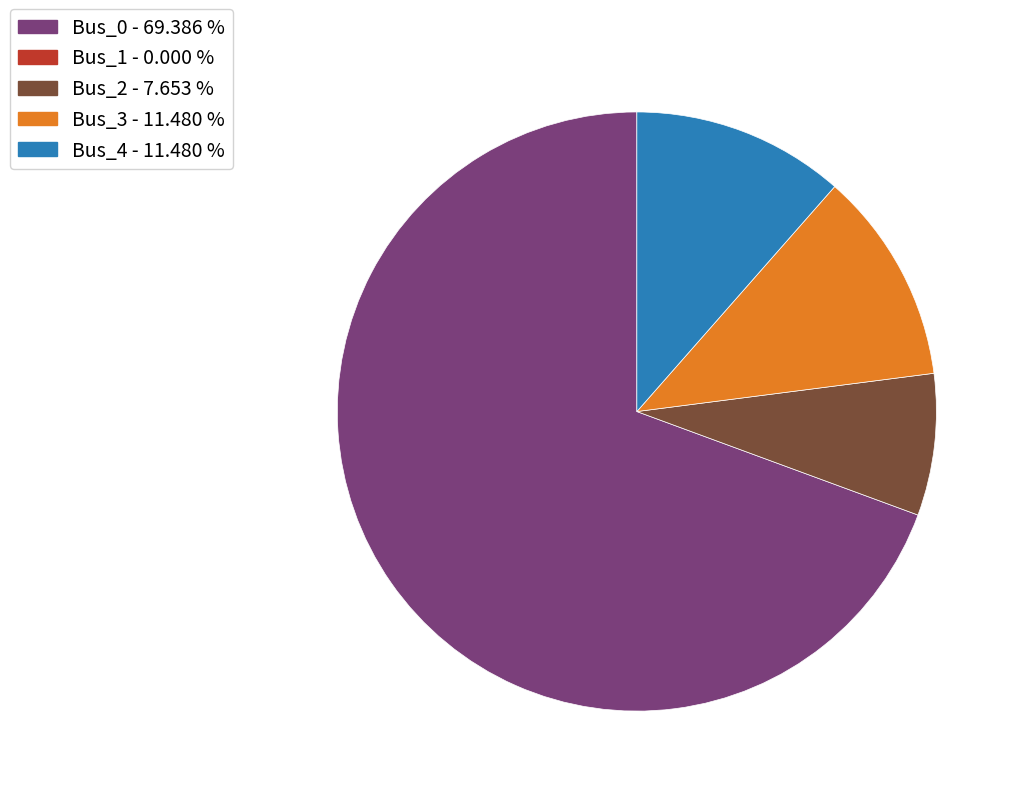

How many segments does this pie chart have?

4